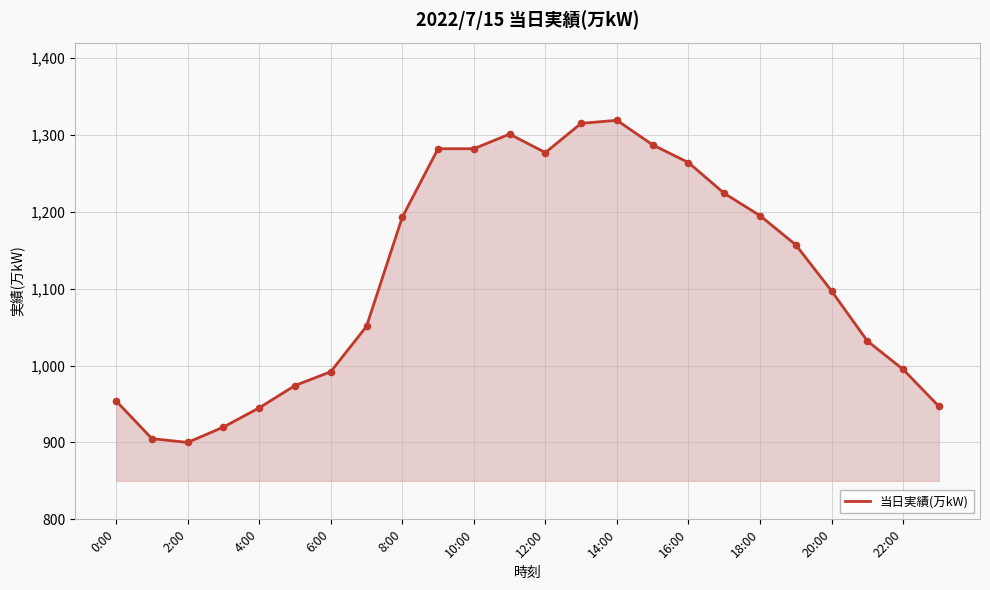

What is the difference between the maximum and minimum values?

419